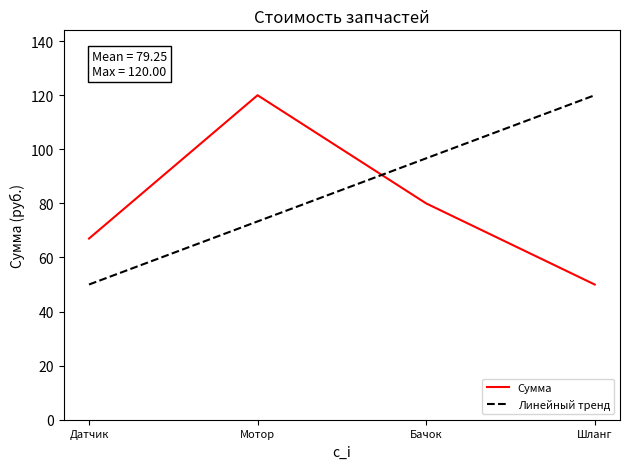

What is the difference between the maximum and minimum values?

70